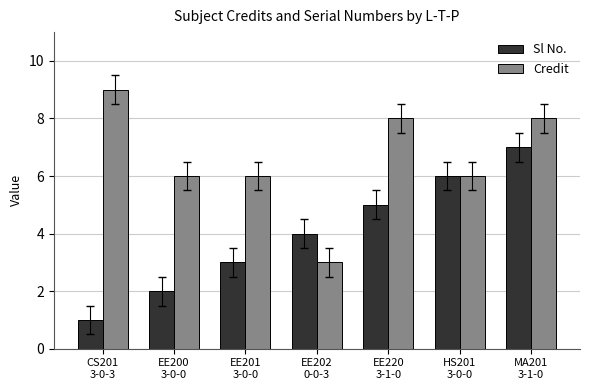

Reading left to right, list all the values displayed in this chart.

Sl No.: CS201
3-0-3=1	EE200
3-0-0=2	EE201
3-0-0=3	EE202
0-0-3=4	EE220
3-1-0=5	HS201
3-0-0=6	MA201
3-1-0=7
Credit: CS201
3-0-3=9	EE200
3-0-0=6	EE201
3-0-0=6	EE202
0-0-3=3	EE220
3-1-0=8	HS201
3-0-0=6	MA201
3-1-0=8